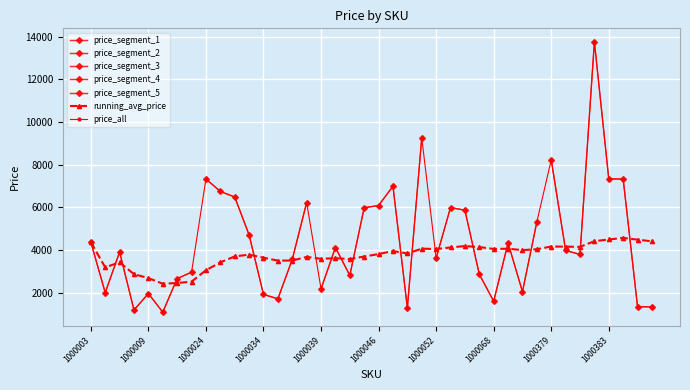

What is the approximate value at 1000034, to the nearest 50?

1950